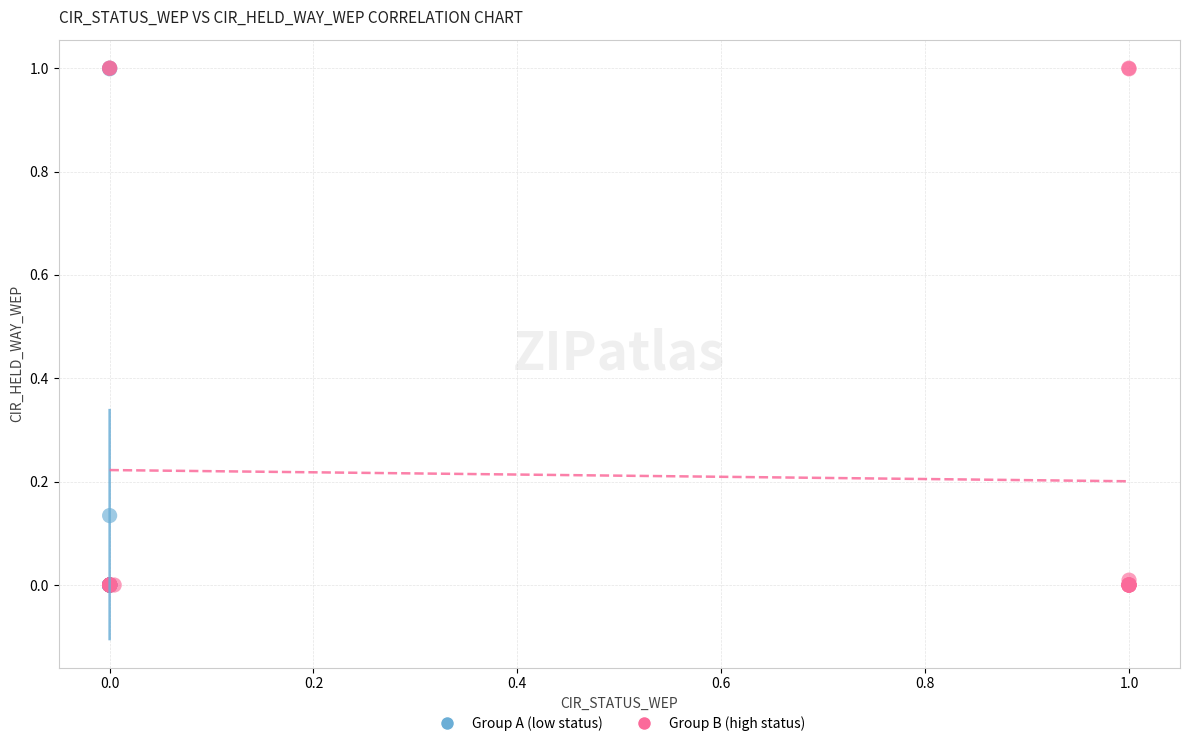

What are all the series names shown in the legend?

Group A (low status), Group B (high status)